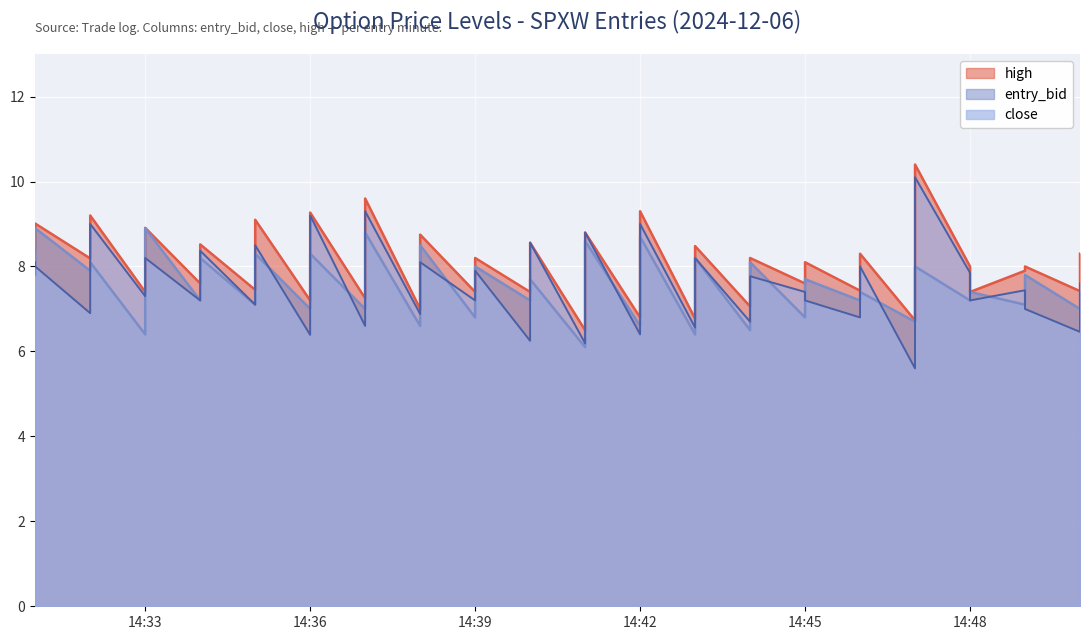

True or false: entry_bid and high cross at least once.

False